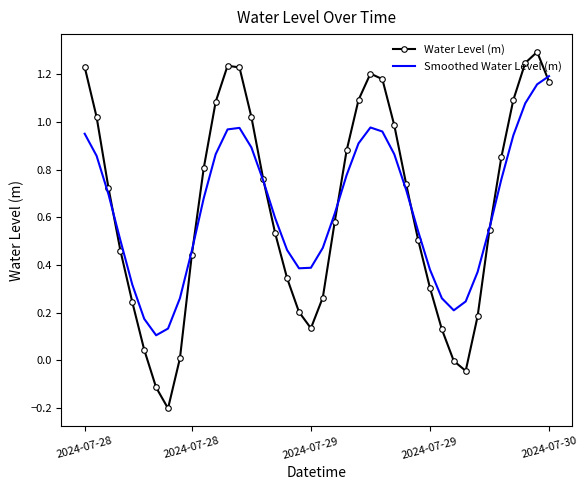

List the series in order of their peak value, lowest first.

Smoothed Water Level (m), Water Level (m)